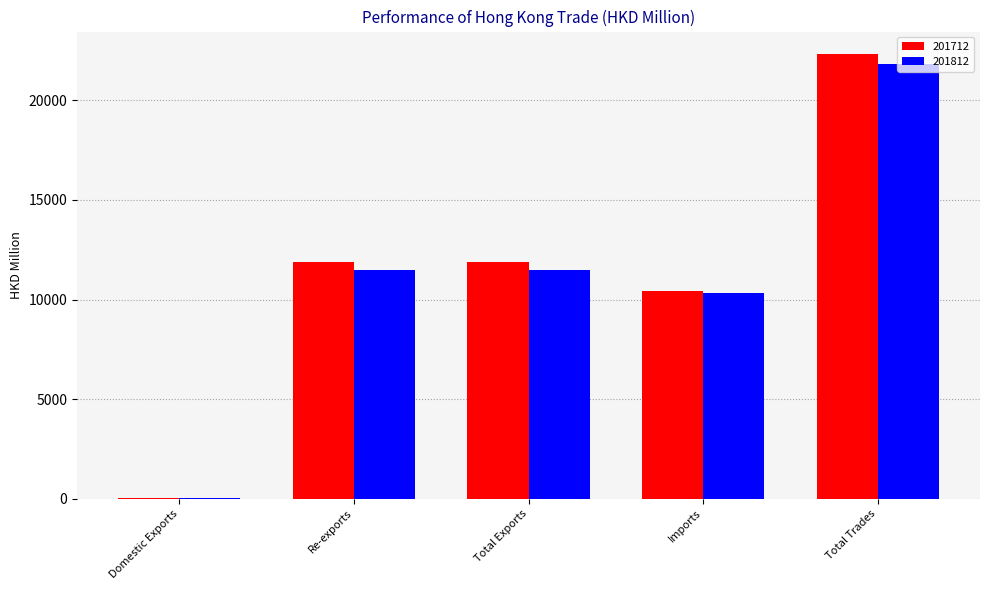

At which label does 201712 reach its peak?

Total Trades